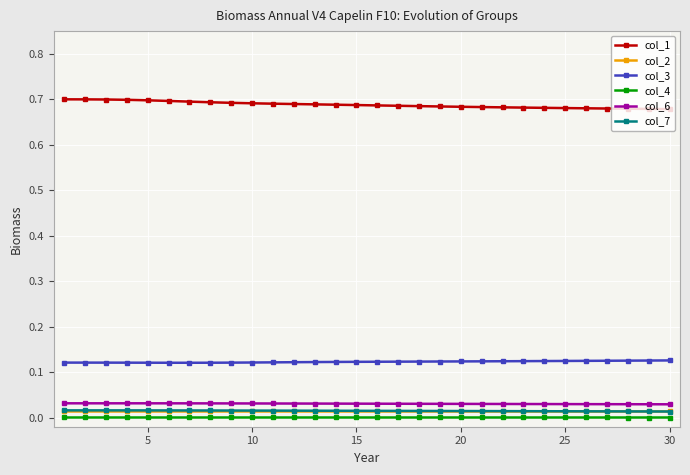

True or false: col_7 and col_6 intersect in this chart.

False